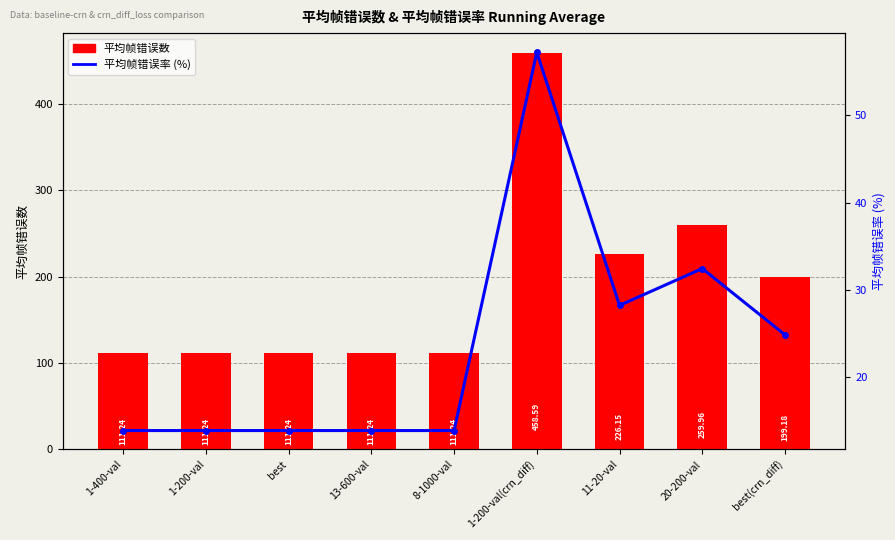

Reading left to right, transcribe all the data shown in this chart.

平均帧错误数: 111.2	111.2	111.2	111.2	111.2	458.6	226.2	260.0	199.2
平均帧错误率 (%): 13.9	13.9	13.9	13.9	13.9	57.2	28.2	32.5	24.9